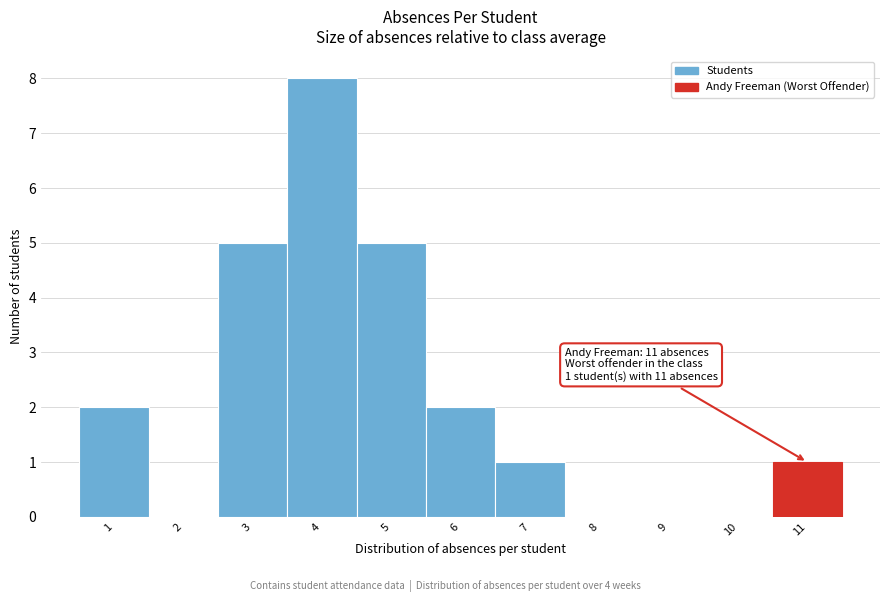

Which range on the x-axis has the tallest bar?

3.5 to 4.5